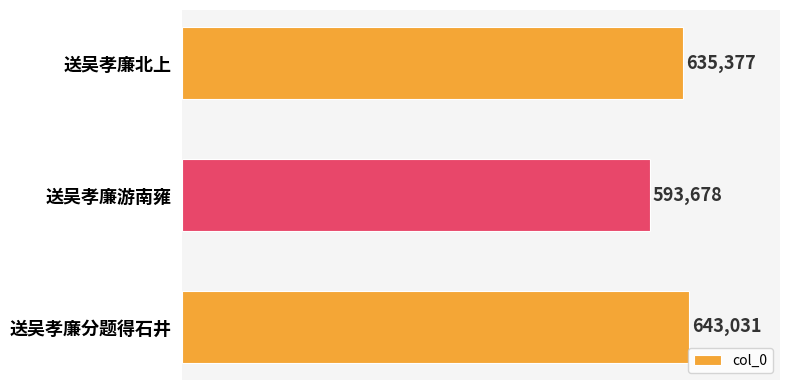

How many distinct data groups are displayed?

1